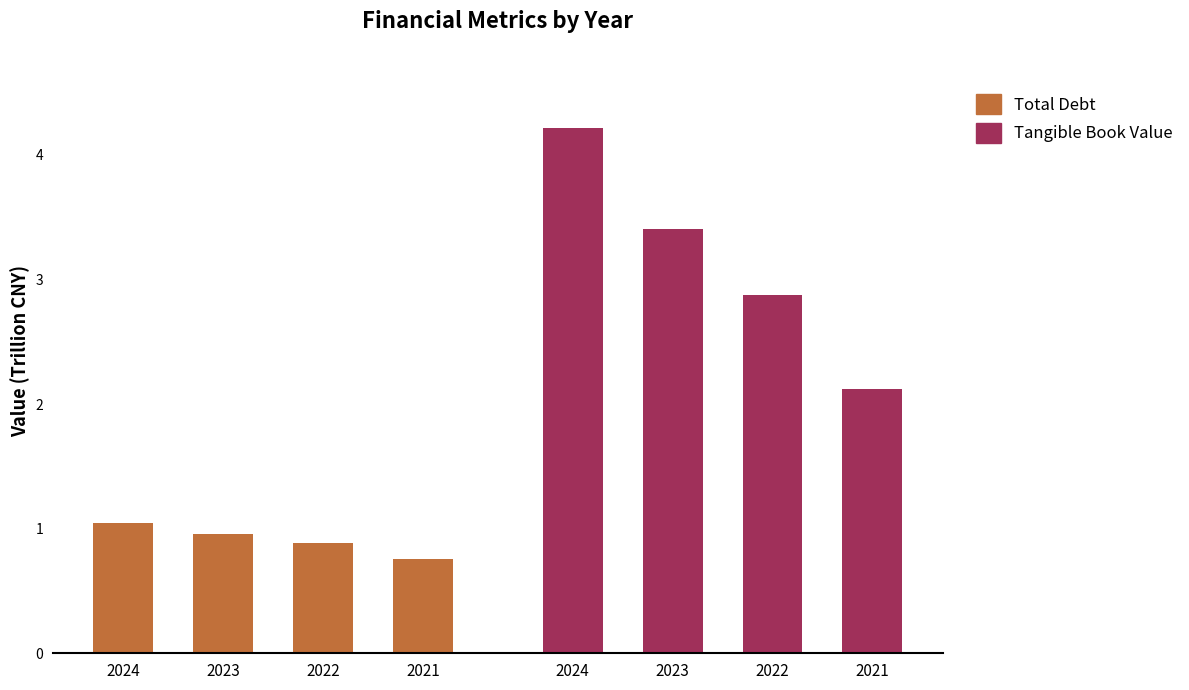

List the series in order of their overall mean, highest first.

Tangible Book Value, Total Debt